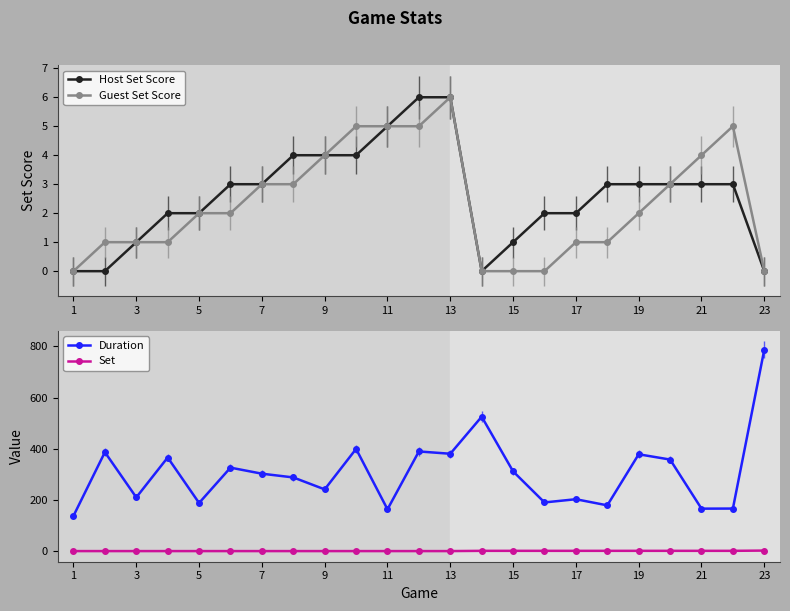

How many data points in Guest Set Score are less than 2?

10